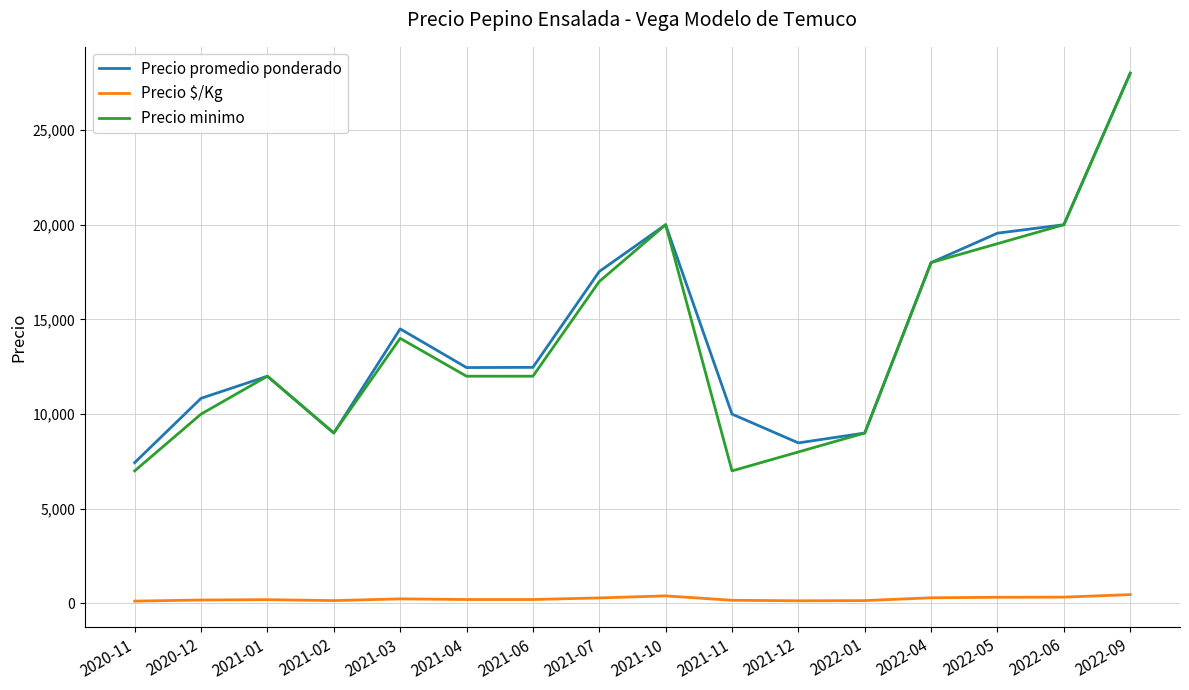

At which label does Precio promedio ponderado reach its minimum?

2020-11